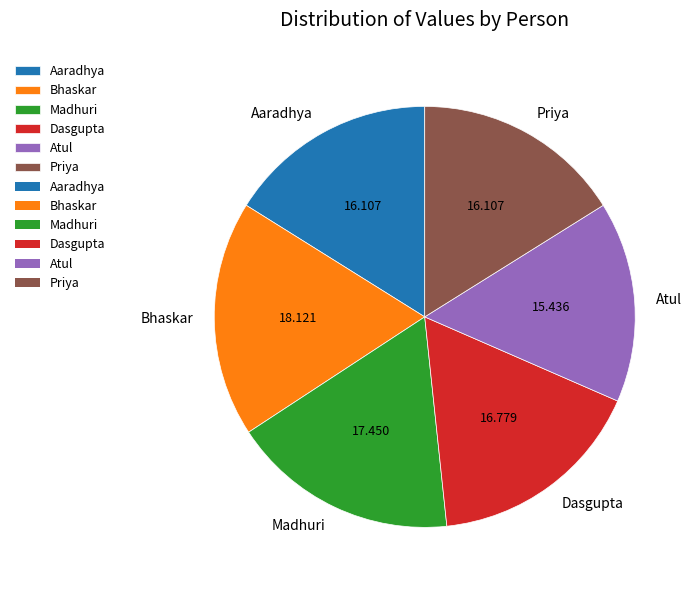

Do Priya and Bhaskar together represent more than half of the pie?

No